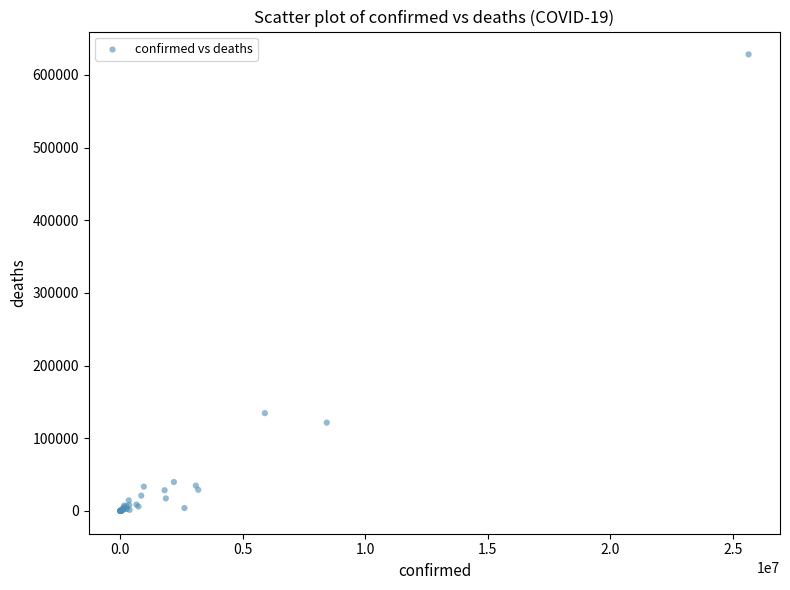

What Y value in the scatter plot is closest to 314178?

134551